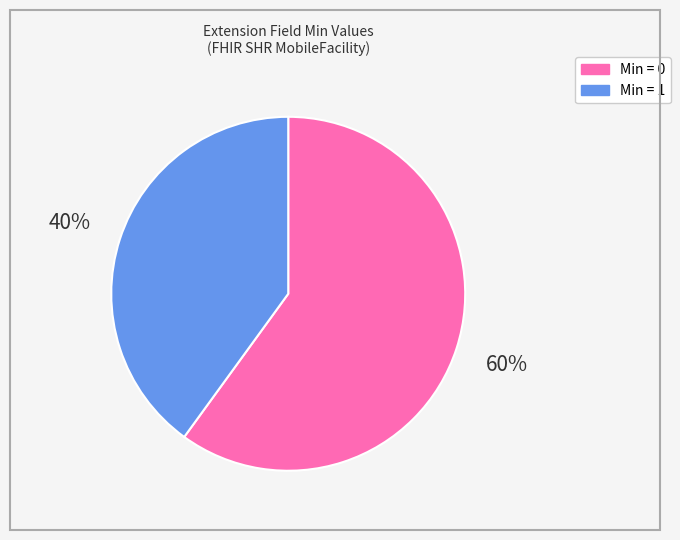

Does any single category account for the majority?

Yes